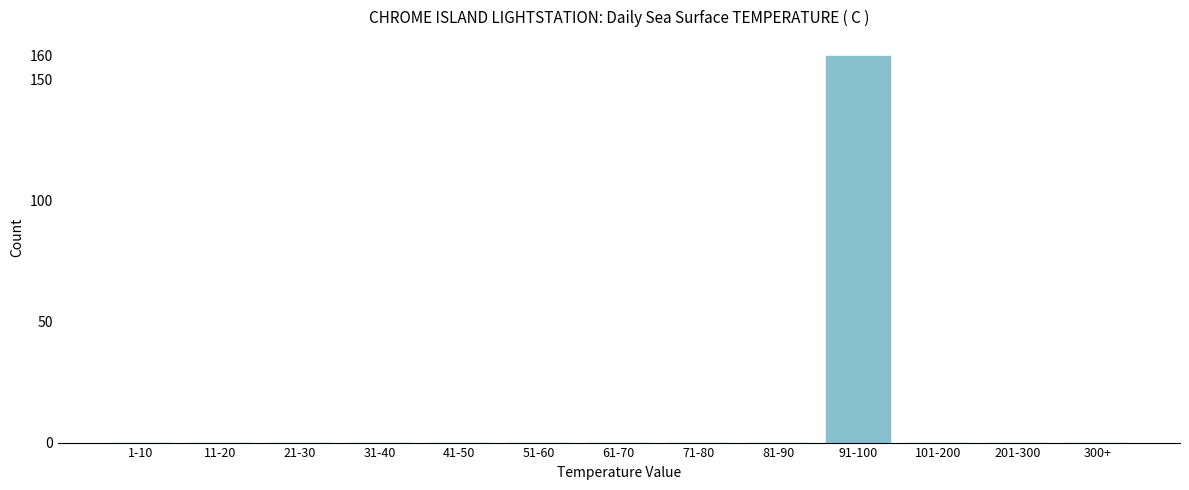

Reading left to right, what are all the values shown in this chart?

1-10=0	11-20=0	21-30=0	31-40=0	41-50=0	51-60=0	61-70=0	71-80=0	81-90=0	91-100=160	101-200=0	201-300=0	300+=0